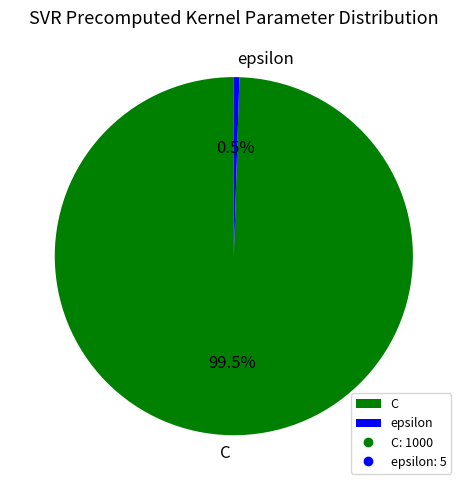

To the nearest percent, what is the difference between the largest and smallest slice percentages?

99%